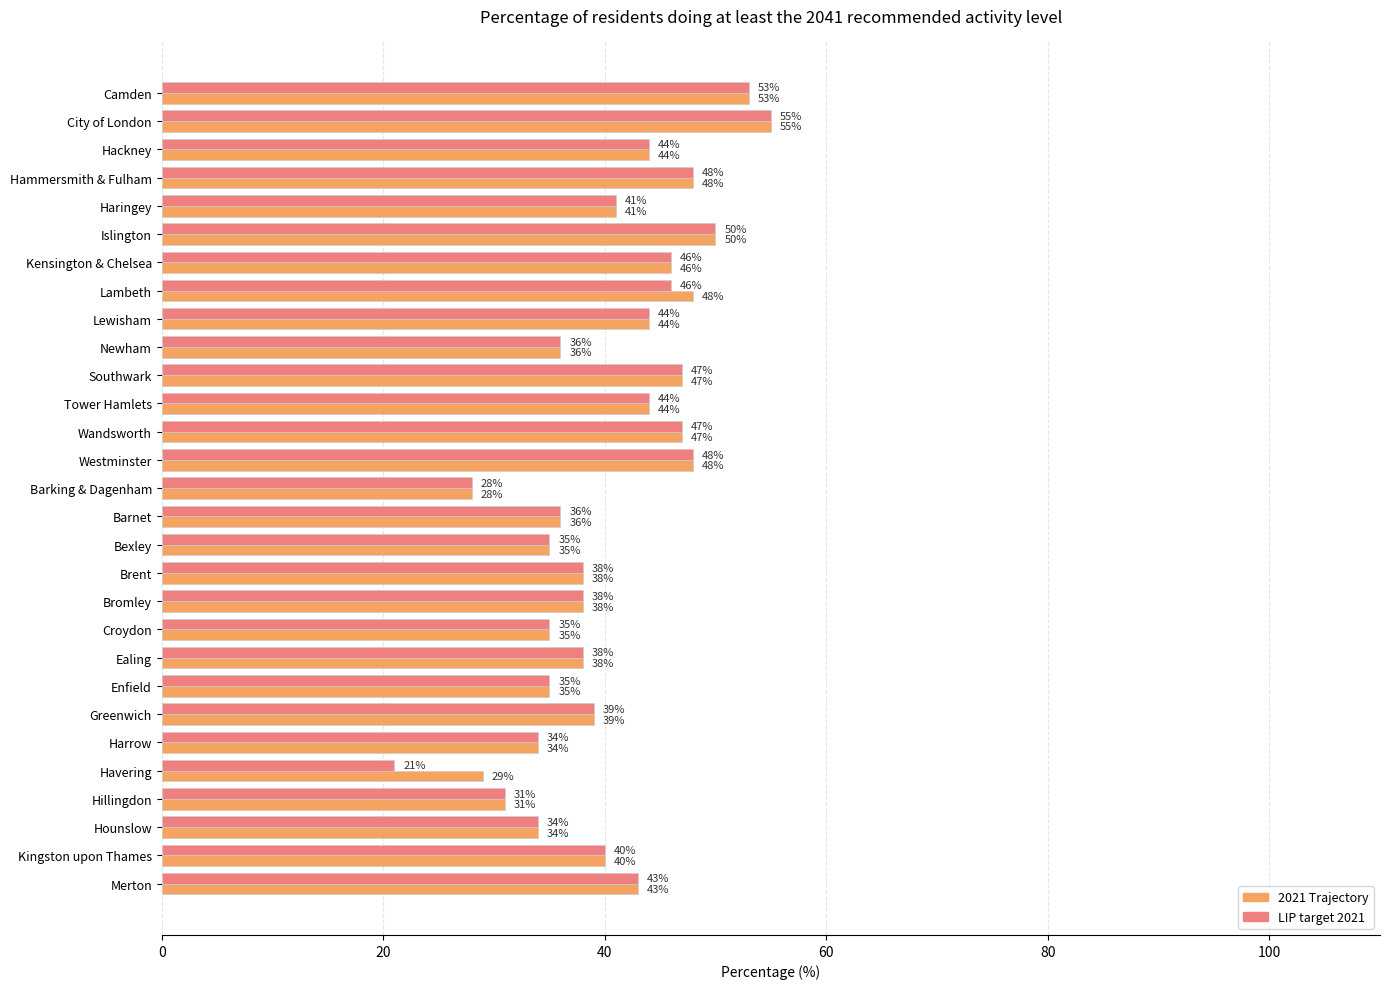

What is the smallest value displayed?

21